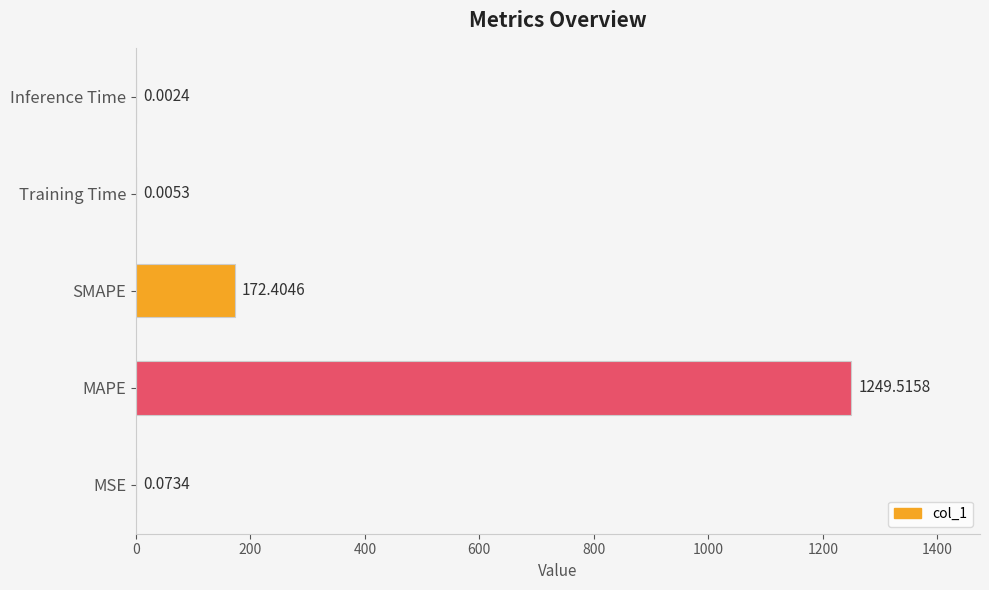

Between MSE and SMAPE, which is larger?

SMAPE